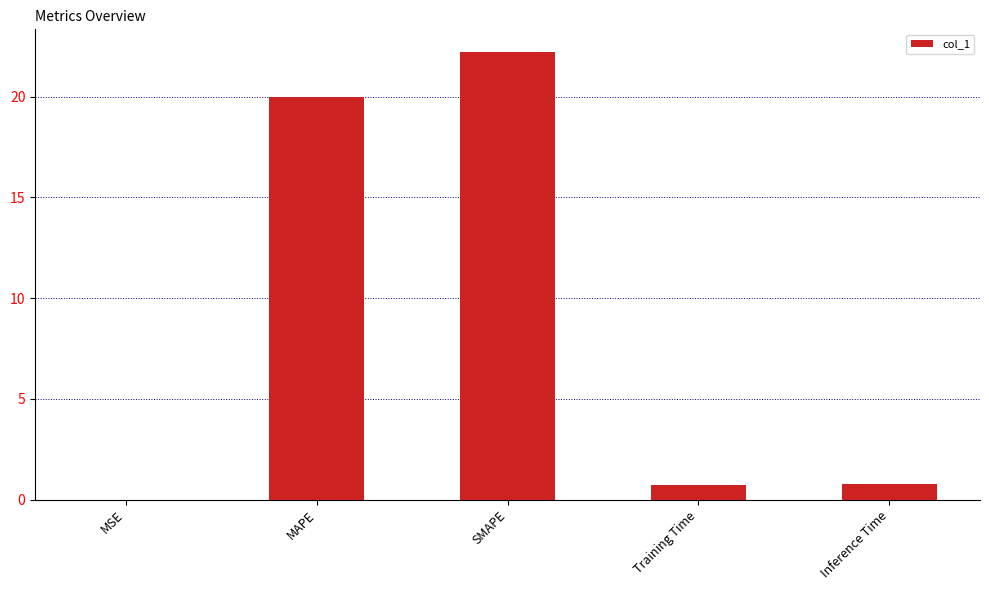

What is the sum of all values?

43.7